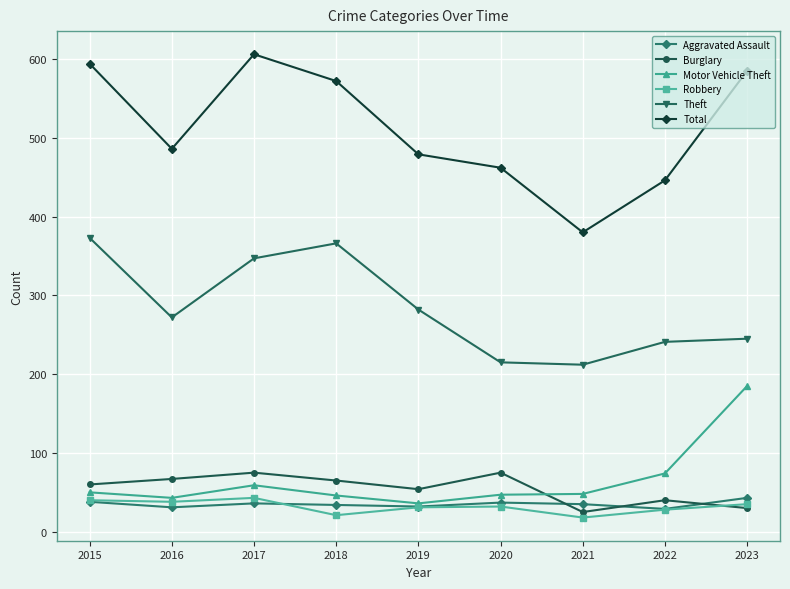

What is the difference between the highest and lowest values at 2021?

362